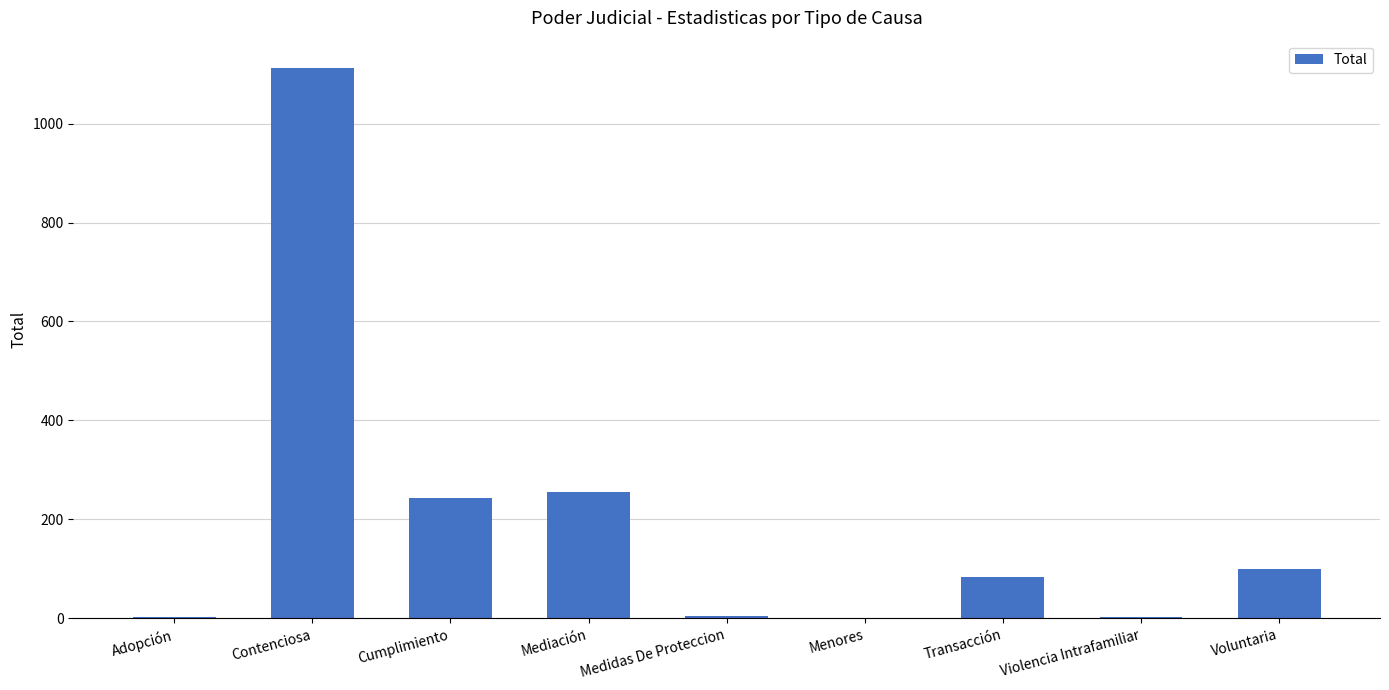

At which category does the chart reach its peak across all series?

Contenciosa